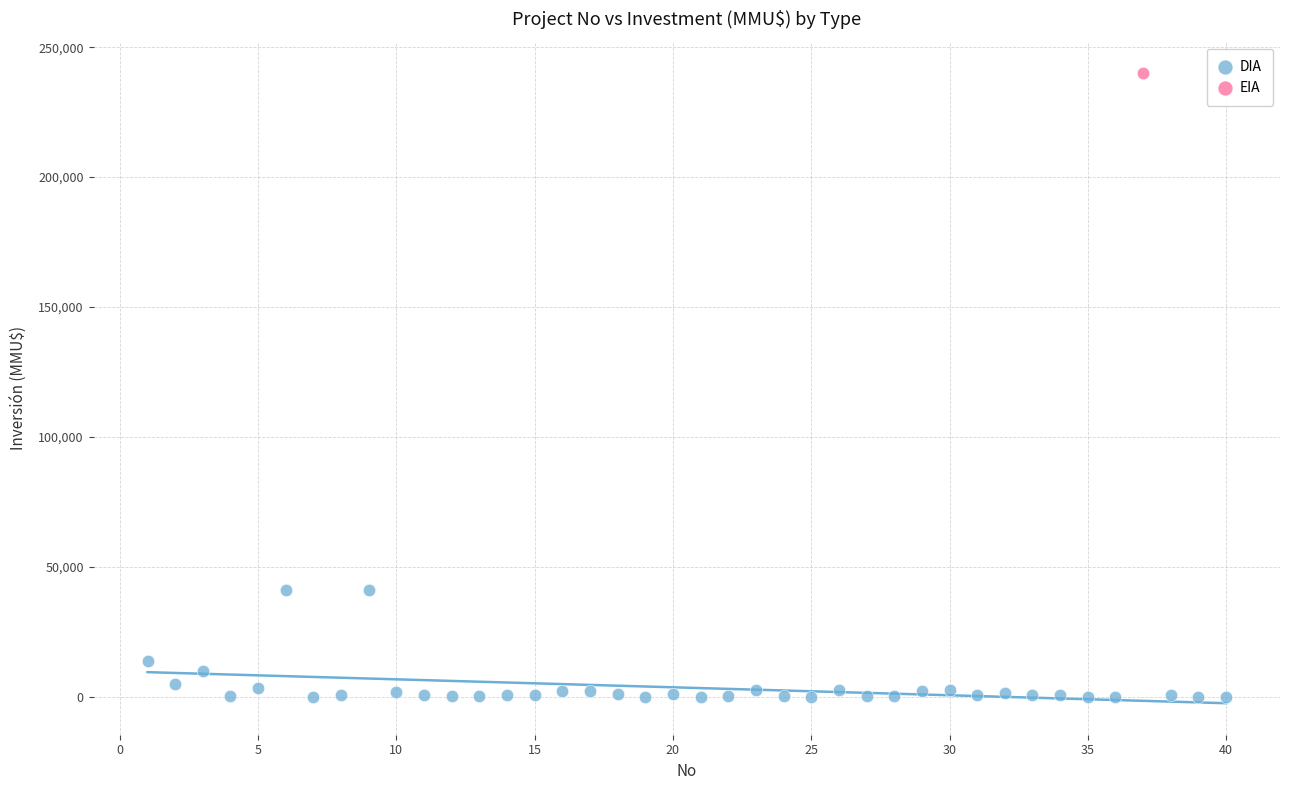

What are all the series names shown in the legend?

DIA, EIA